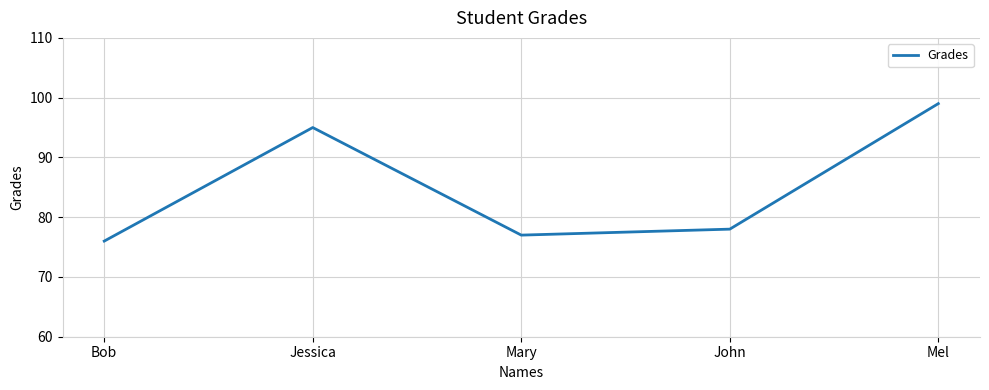

How many lines are shown in the chart?

1